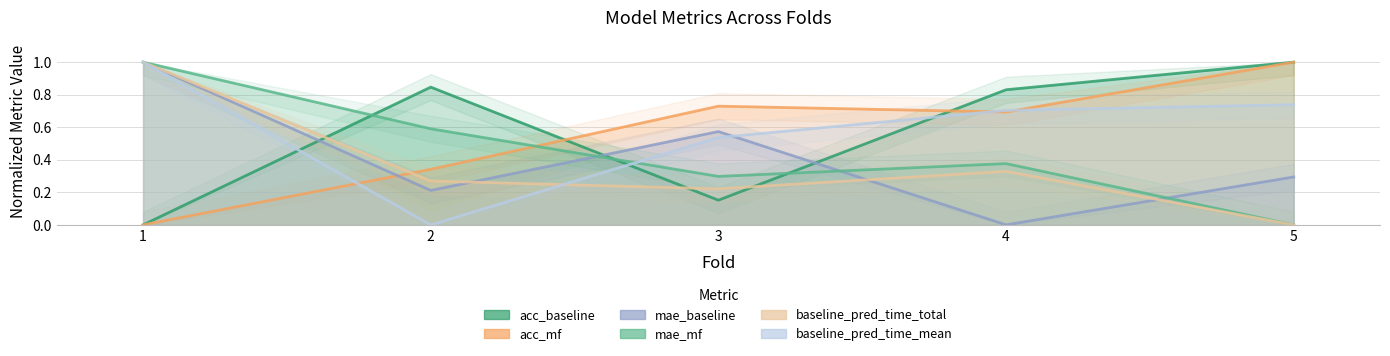

What is the value of the mae_mf point at the 4th from the left?

0.4